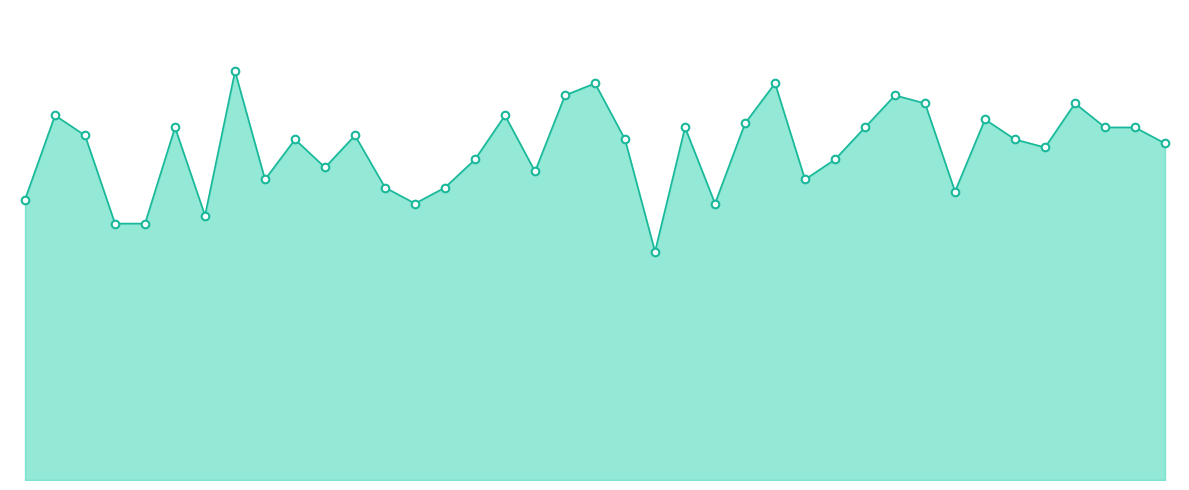

Which series has the largest total across all categories?

Combined Stats Line